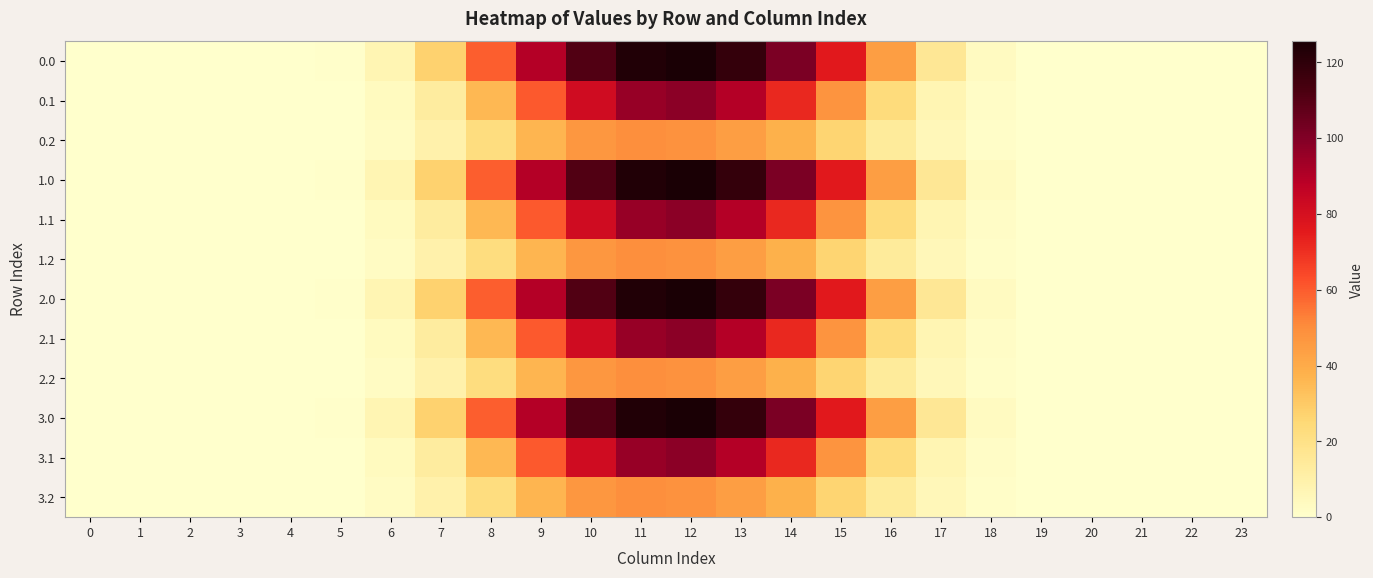

At how many categories does at least one series exceed 110?

4